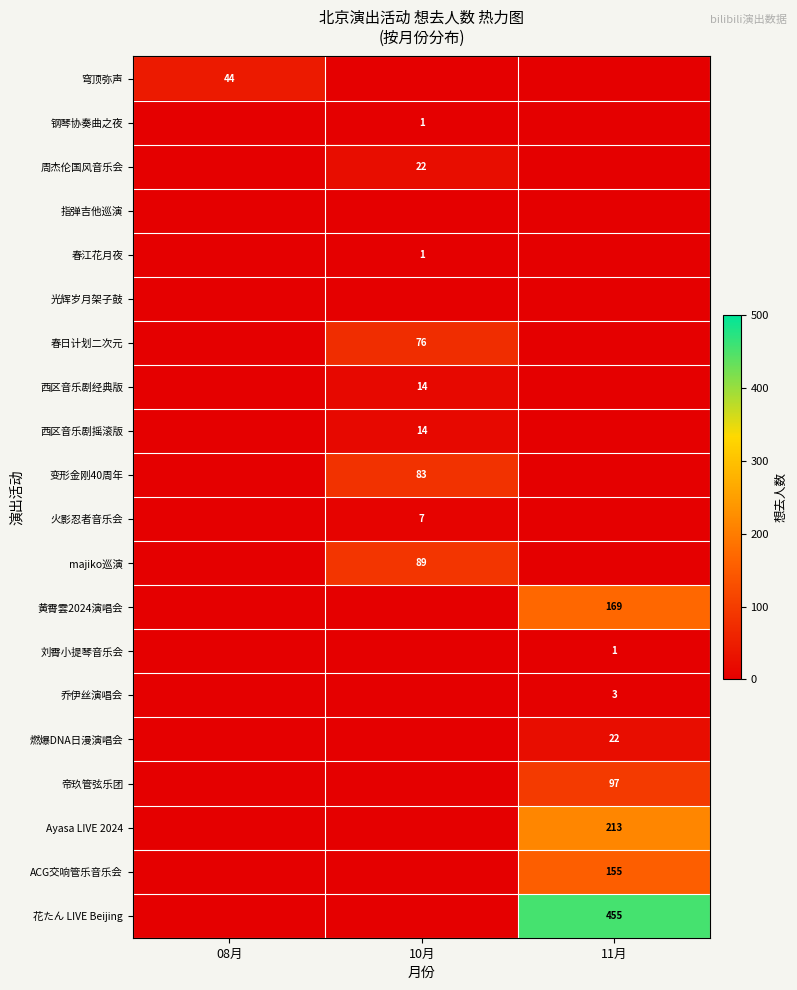

The 周杰伦国风音乐会 series shows 22 at 10月. True or false?

True